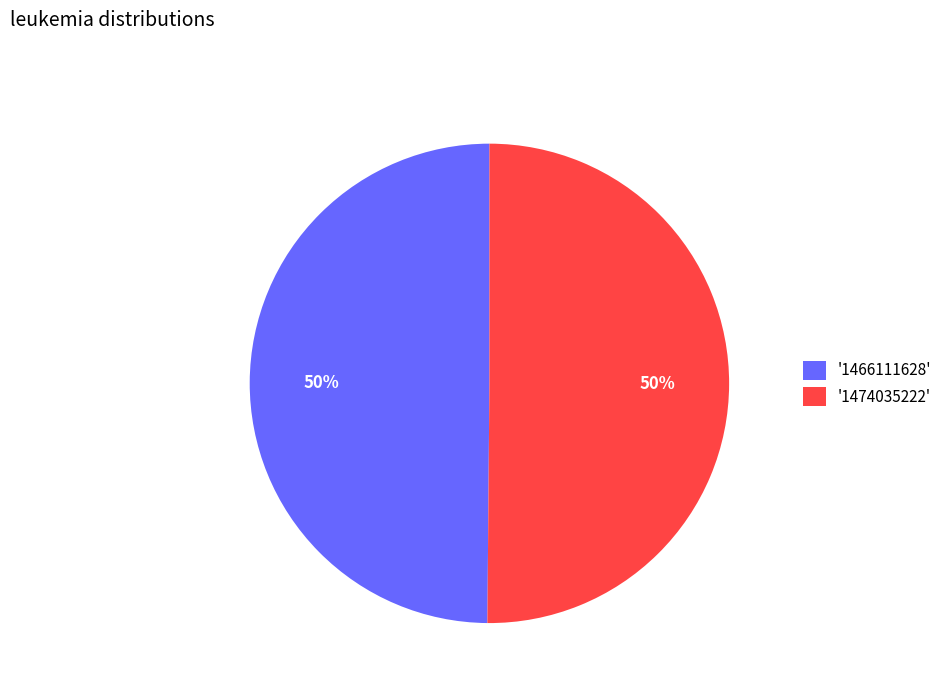

The '1474035222' slice represents 40% of the pie. True or false?

False